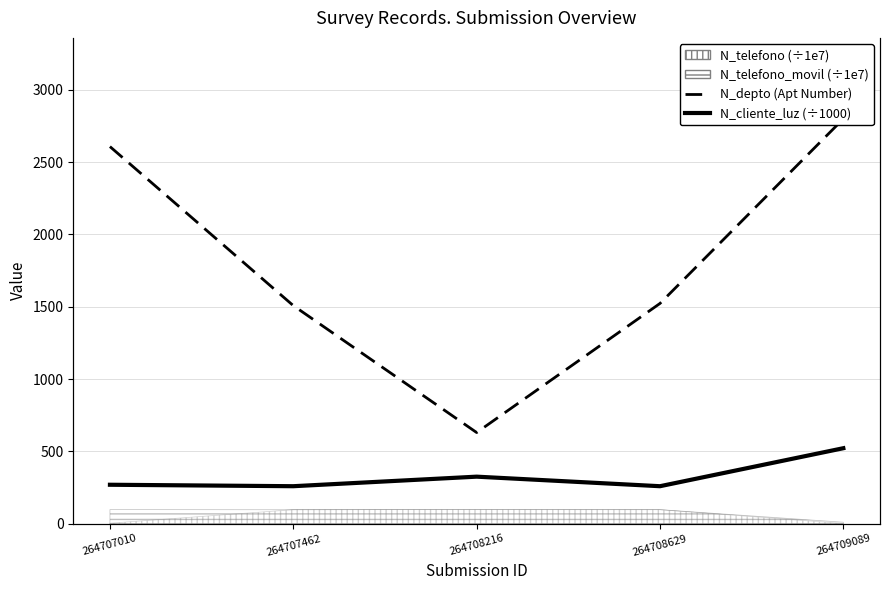

What is the difference between the maximum and minimum values in the N_cliente_luz (÷1000) series?

262.9